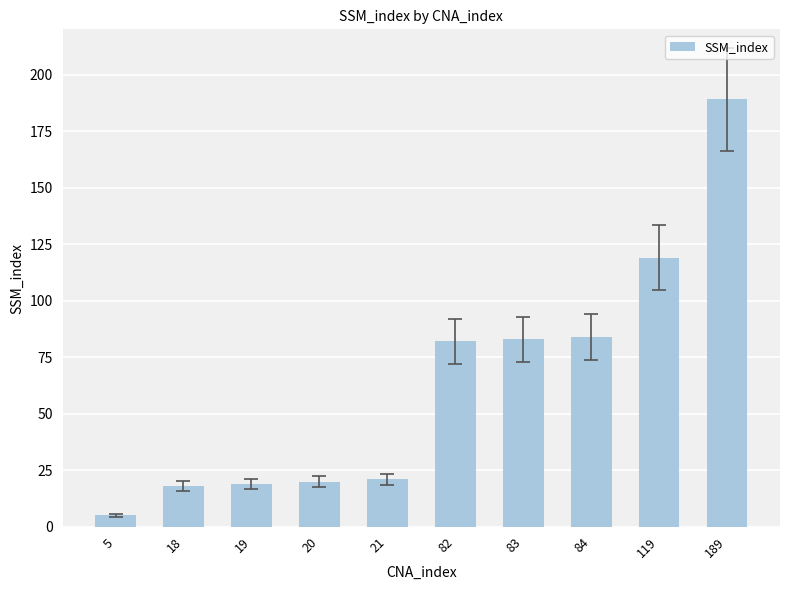

What is the change in value from 83 to 189?

+106